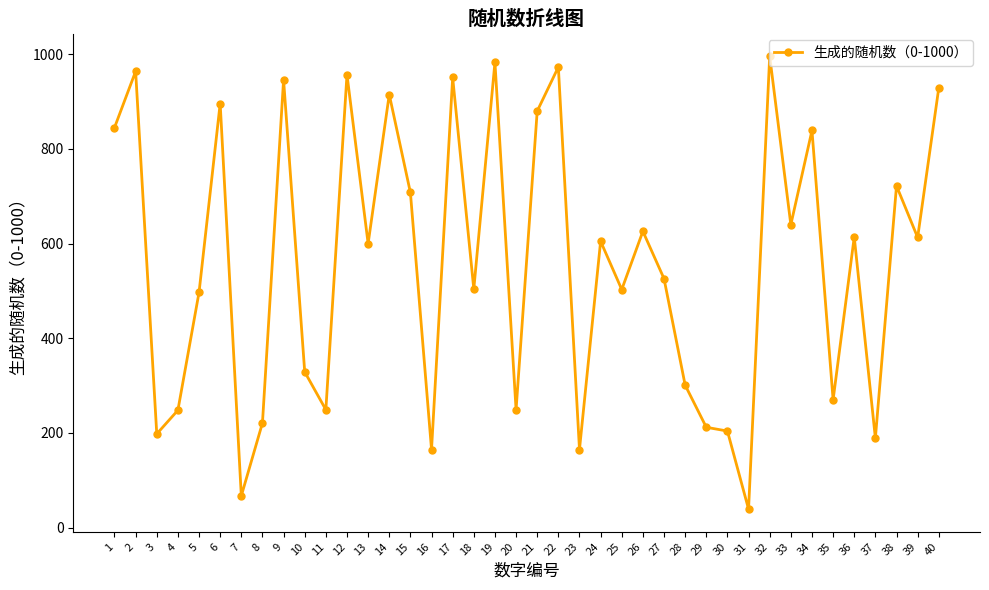

At which category does the data reach its first local valley?

3